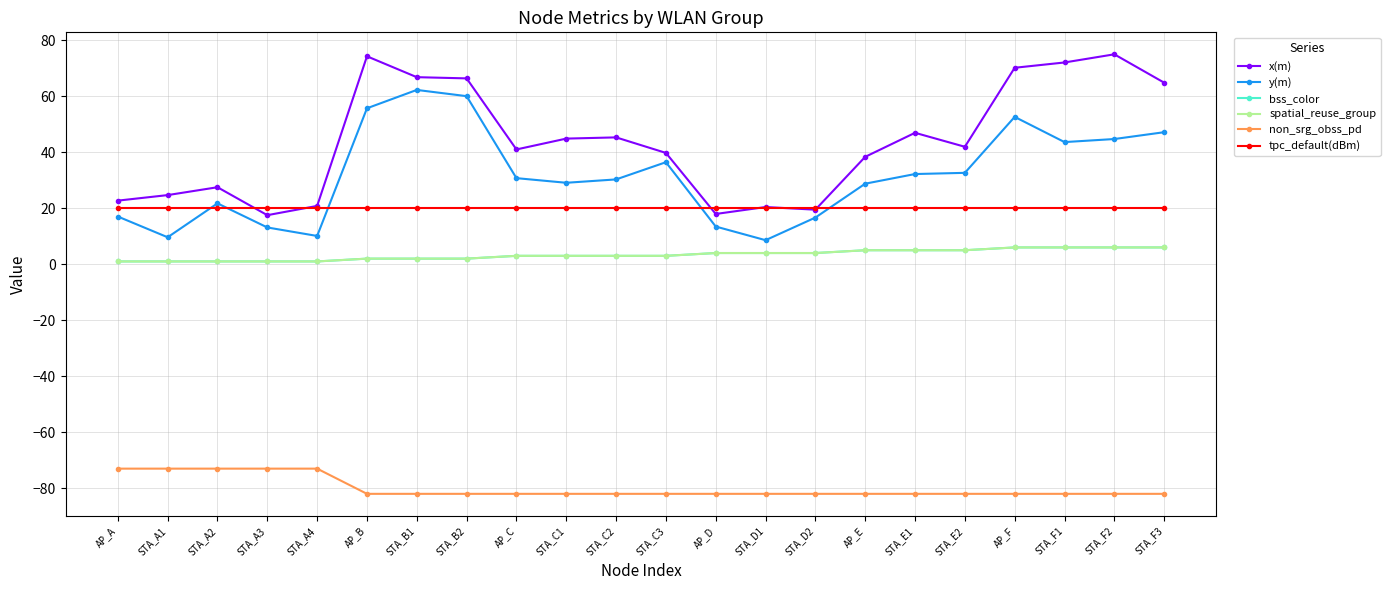

Count the non_srg_obss_pd values in the range -82 to -81.

17